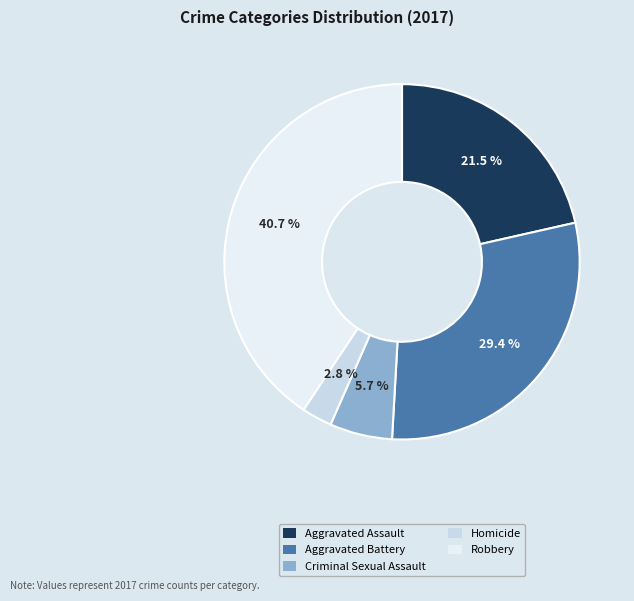

Is it true that Robbery is 41% of the pie?

True